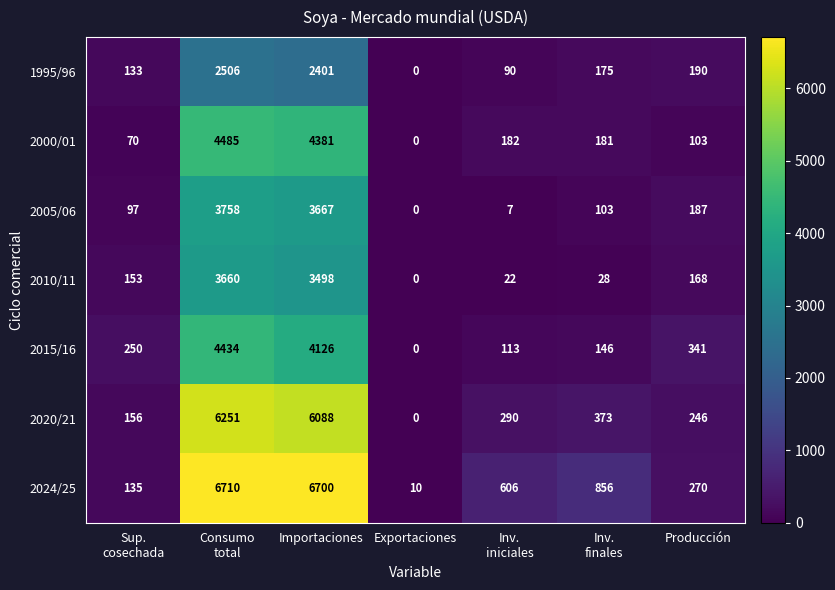

Which series has the widest spread of values?

2024/25